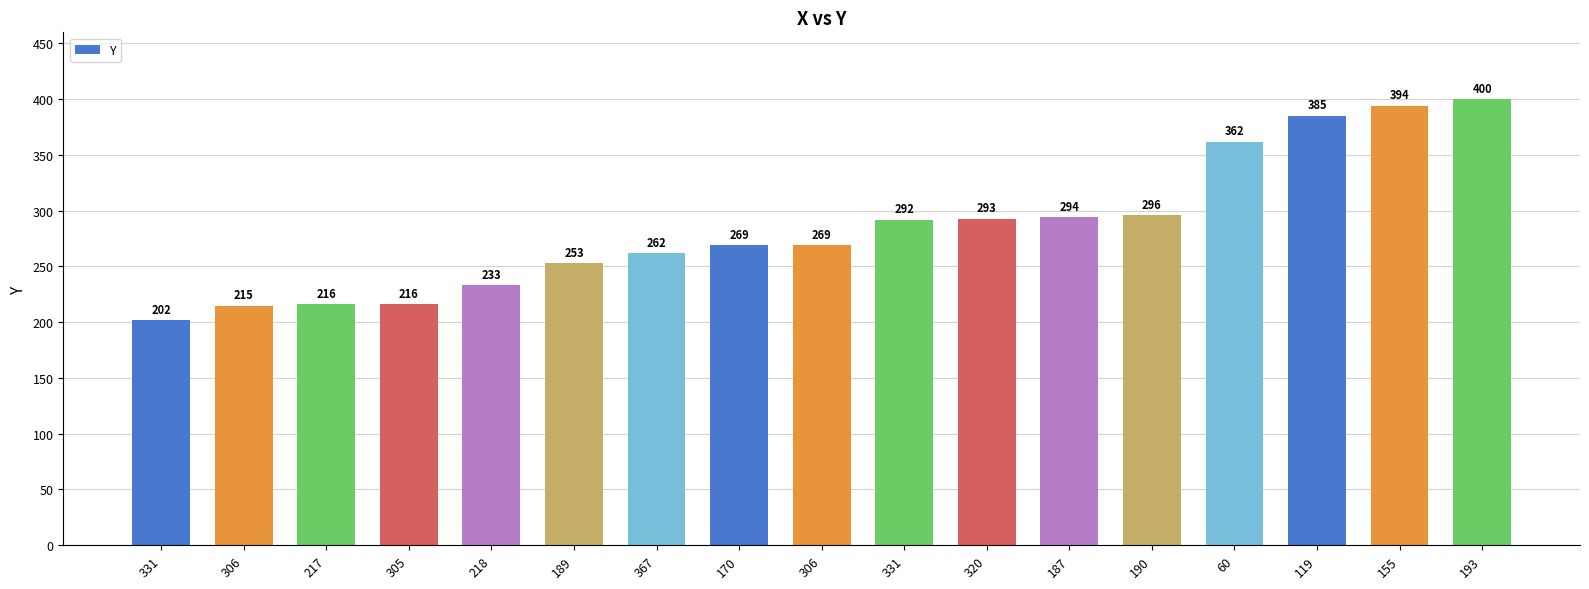

Are the bars horizontal?

No